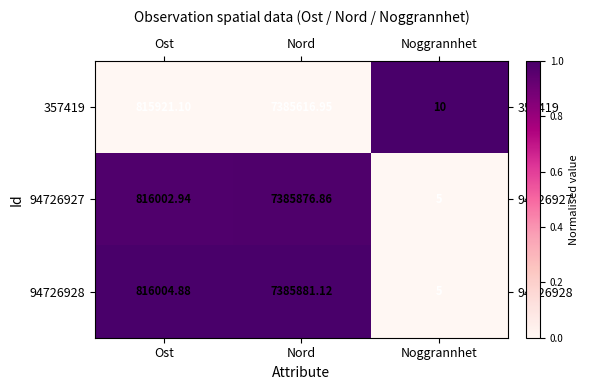

At which category does the chart reach its peak across all series?

Nord